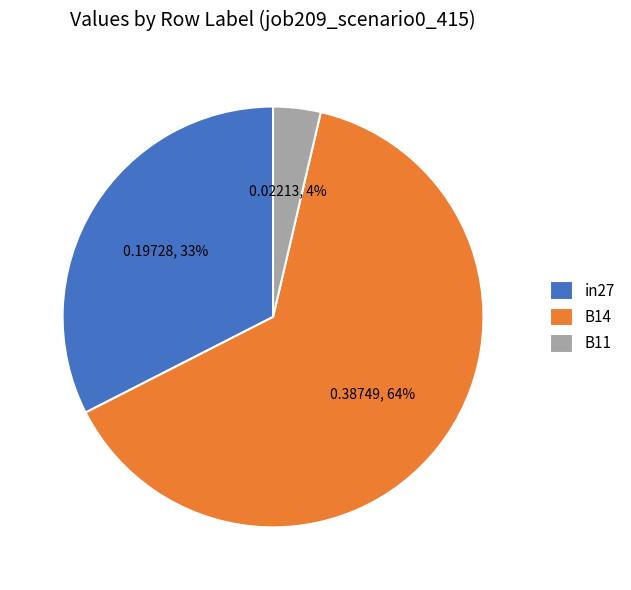

How many slices are in this pie chart?

3